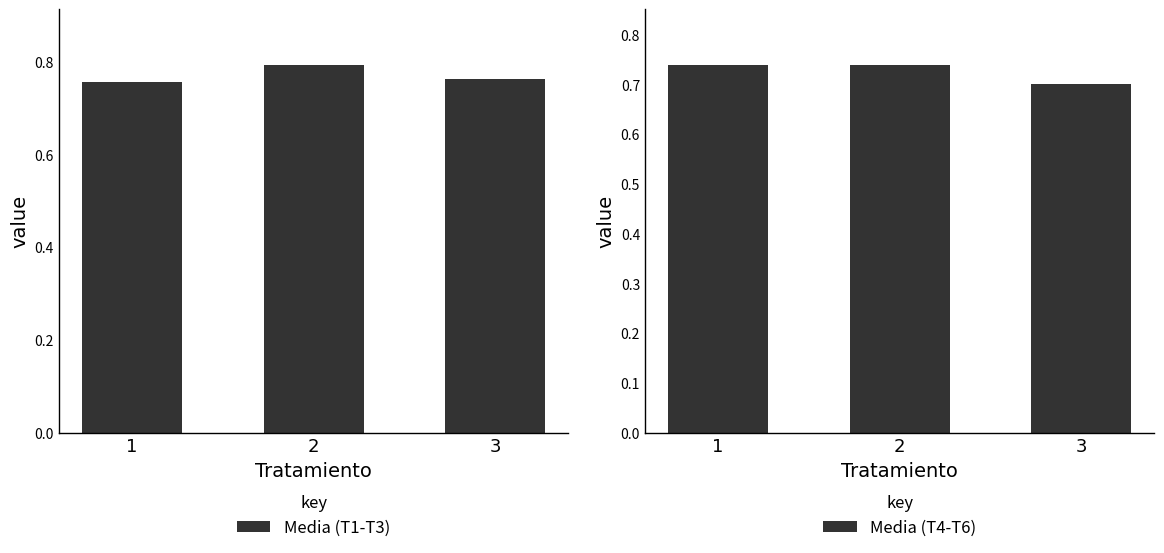

Are the bars horizontal?

No